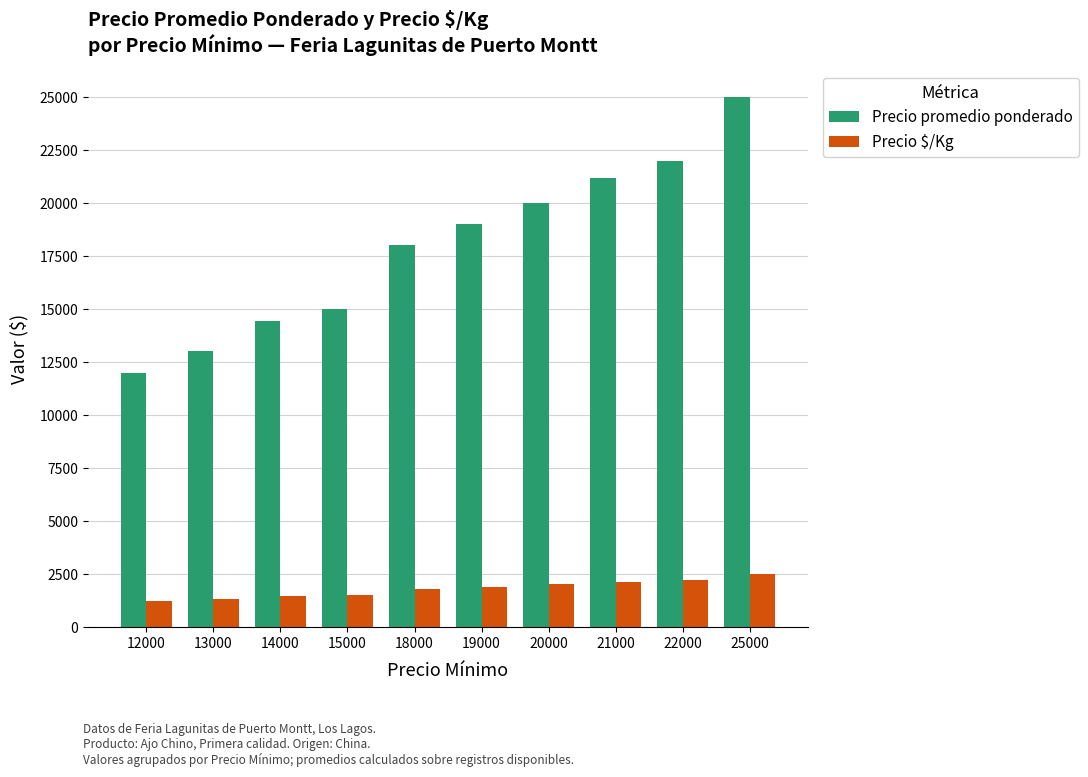

At which category does the chart reach its peak across all series?

25000